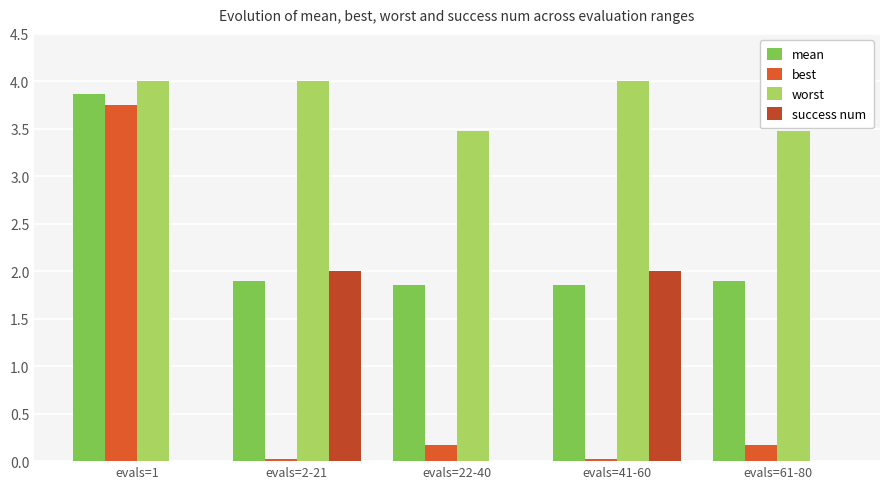

Reading left to right, list all the values displayed in this chart.

mean: 3.9	1.9	1.9	1.9	1.9
best: 3.8	0.0	0.2	0.0	0.2
worst: 4.0	4.0	3.5	4.0	3.5
success num: 0.0	2.0	0.0	2.0	0.0